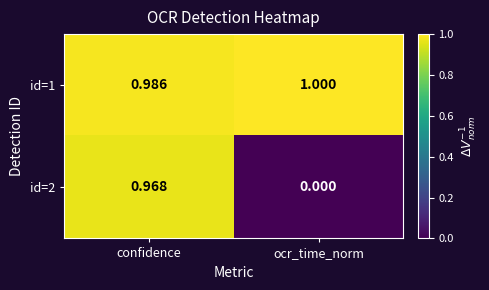

Is the value of id=2 at confidence greater than the value of id=1 at confidence?

No